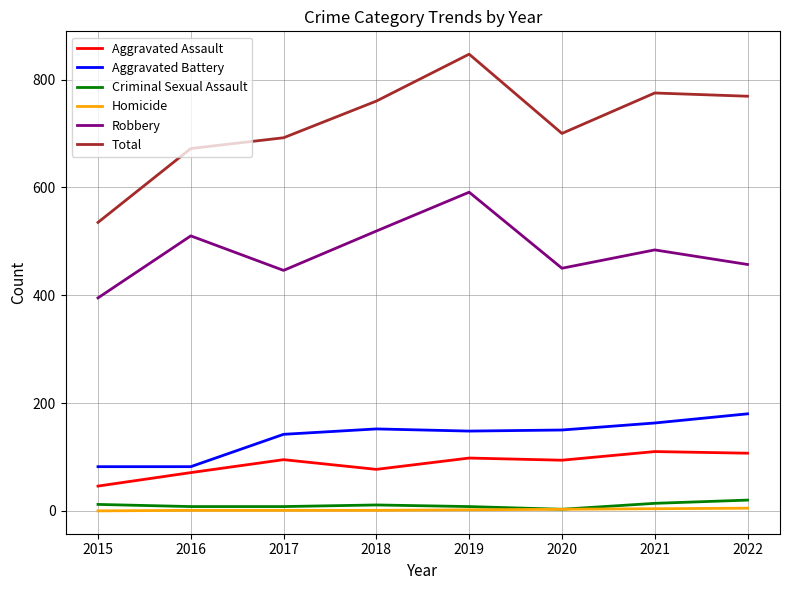

How many Criminal Sexual Assault values are between 8 and 14?

6